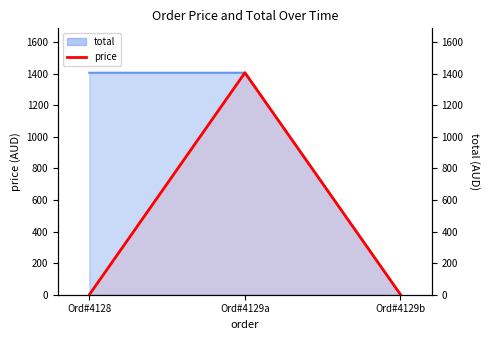

Where does the data first go above 1?

Ord#4129a